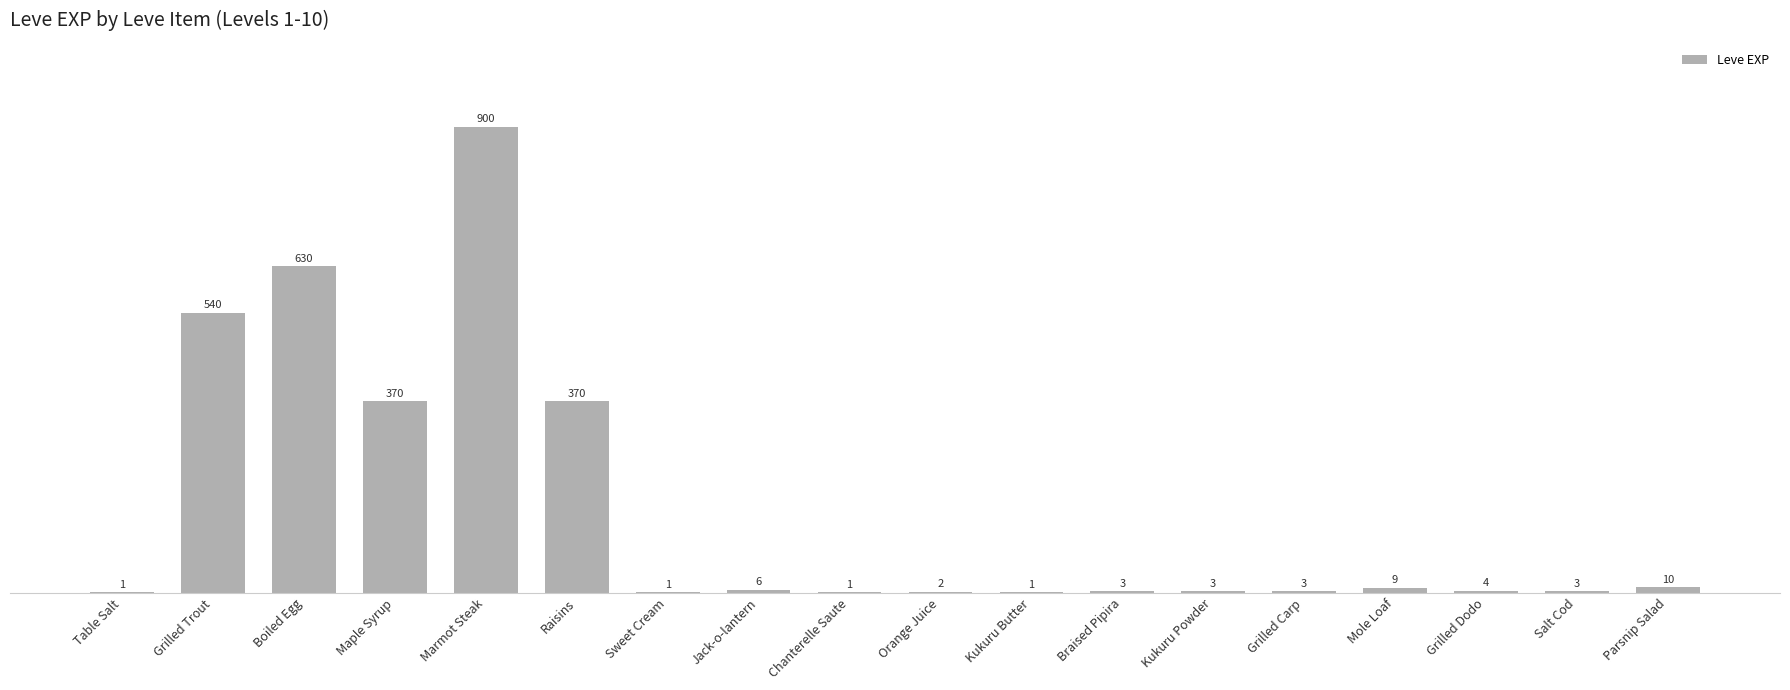

At which label does the data first exceed 4?

Grilled Trout